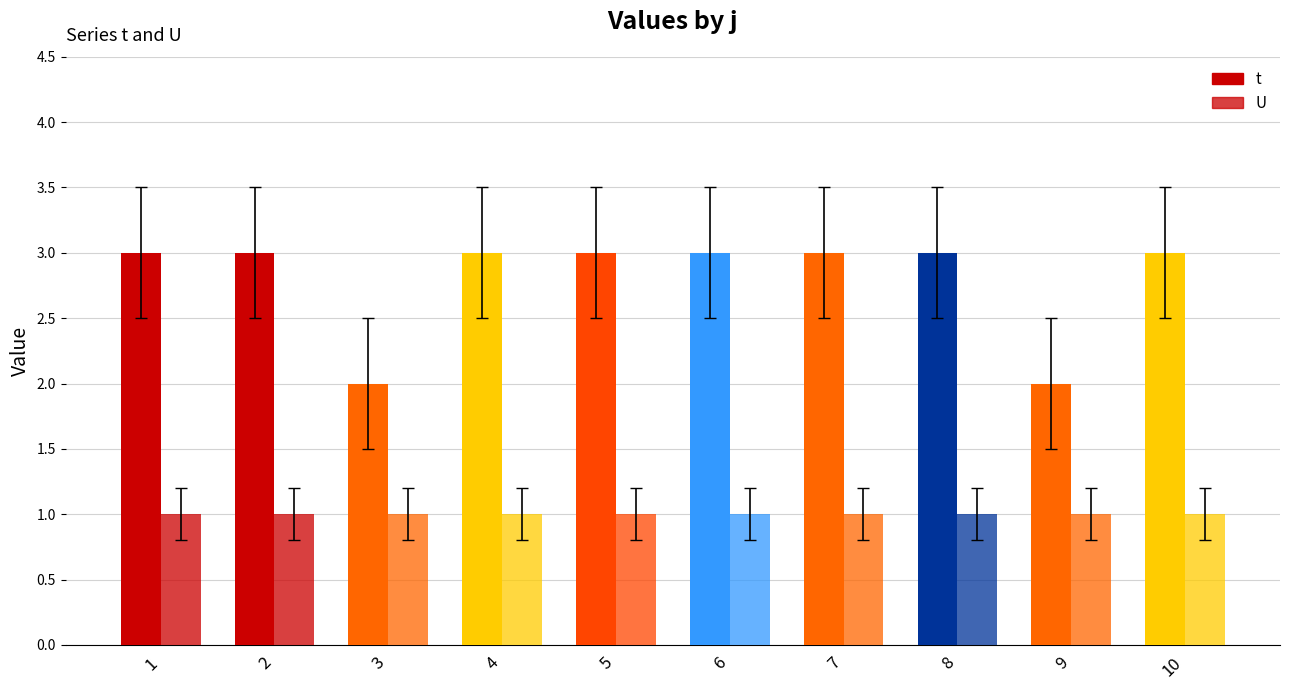

How many distinct data groups are displayed?

2